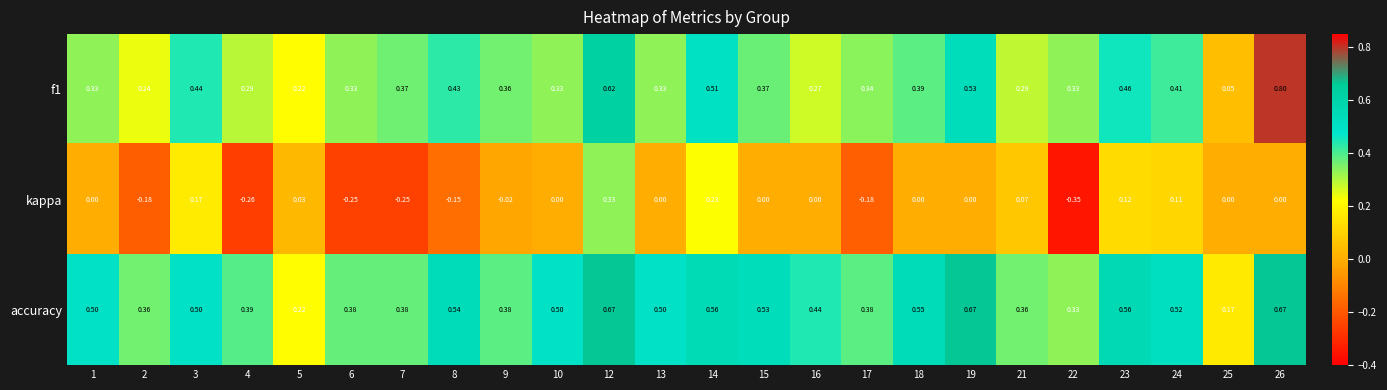

At which category is the sum across all series the highest?

12